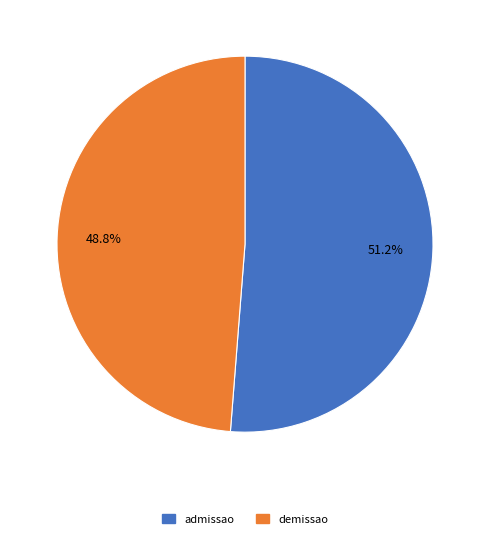

To the nearest percent, what portion does admissao represent?

51%